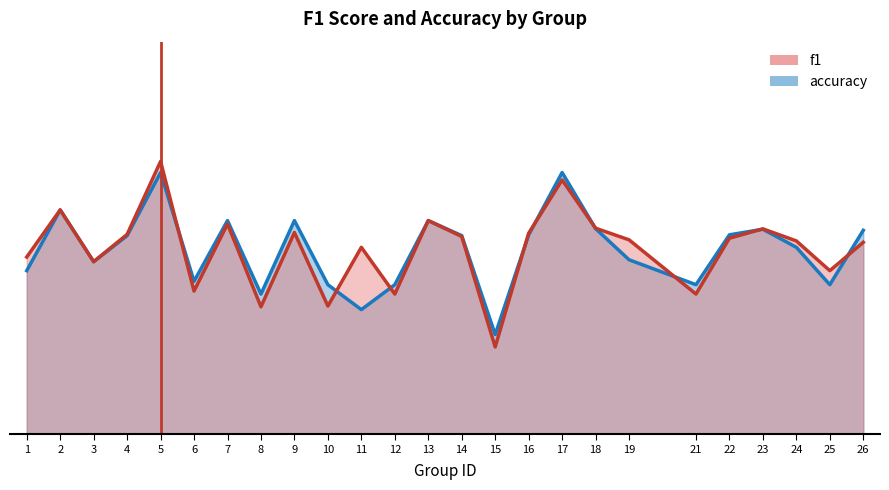

What is the sum of the f1 values at 5 and 8?

1.1